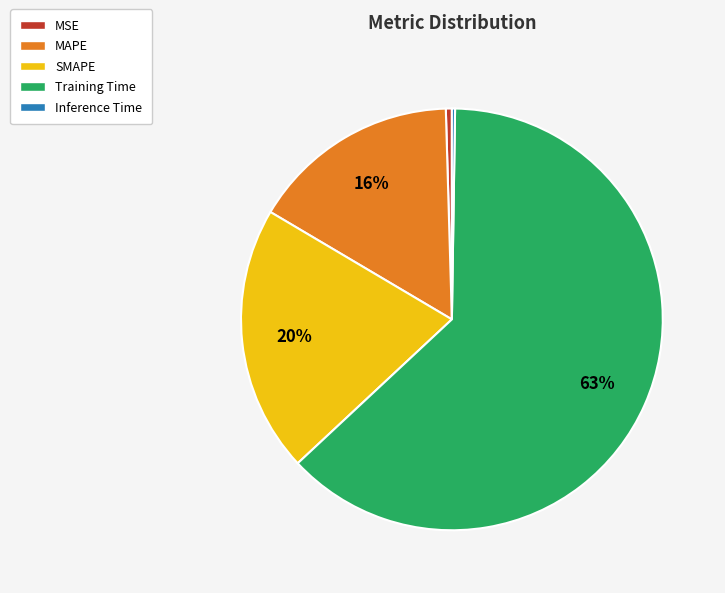

To the nearest percent, what portion does SMAPE represent?

20%